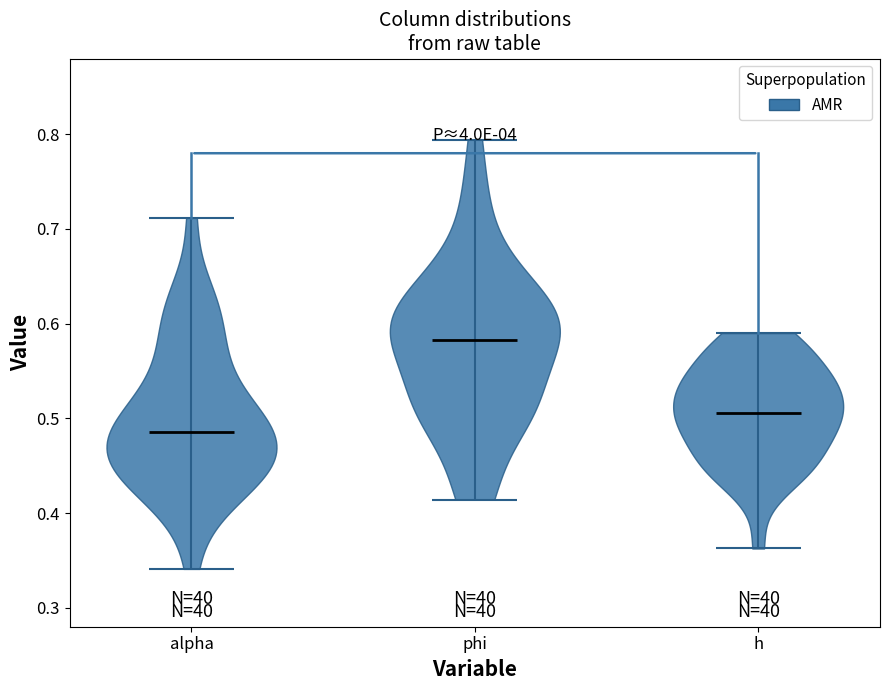

Reading left to right, read every violin against the y-axis: where its median line is, and the lowest and highest points it reaches. The values are not printed on the chart, so give them approximately, as read against the axis.

alpha: median line 0.49, lowest point 0.34, highest point 0.71
phi: median line 0.58, lowest point 0.41, highest point 0.79
h: median line 0.51, lowest point 0.36, highest point 0.59